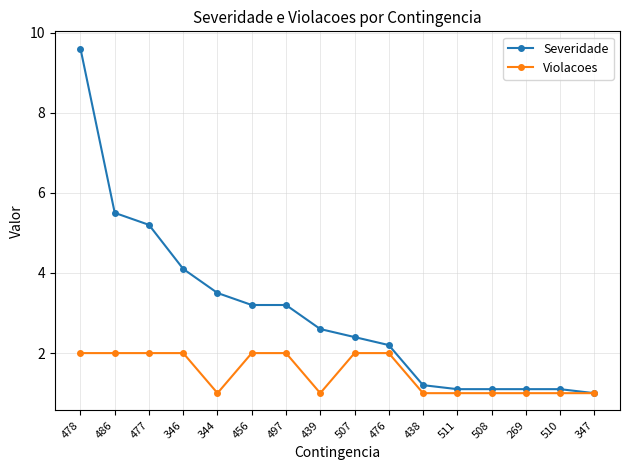

Is the value of Violacoes at 497 greater than the value of Severidade at 477?

No